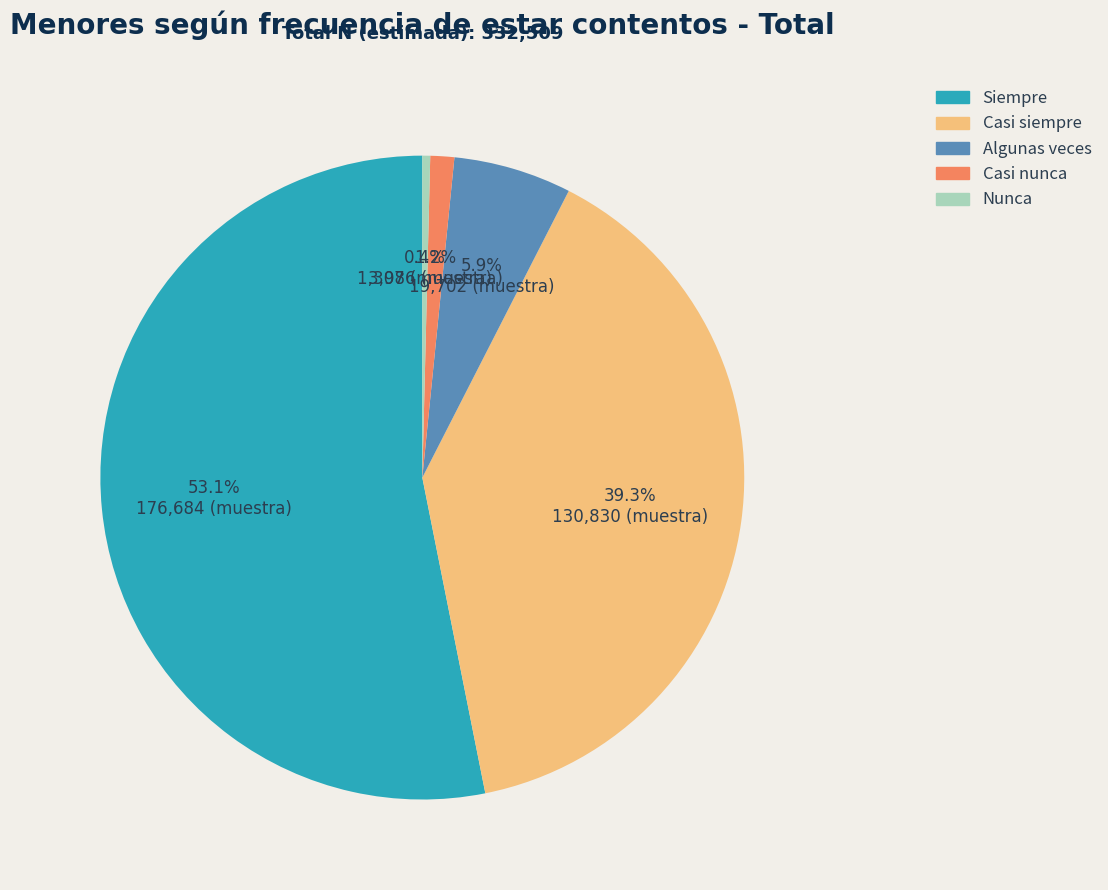

How many segments does this pie chart have?

5